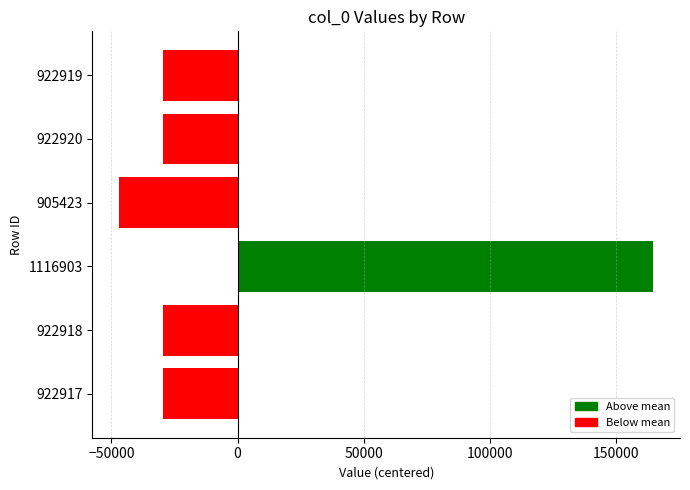

What is the sum of the values at 1116903 and 905423?

117659.3